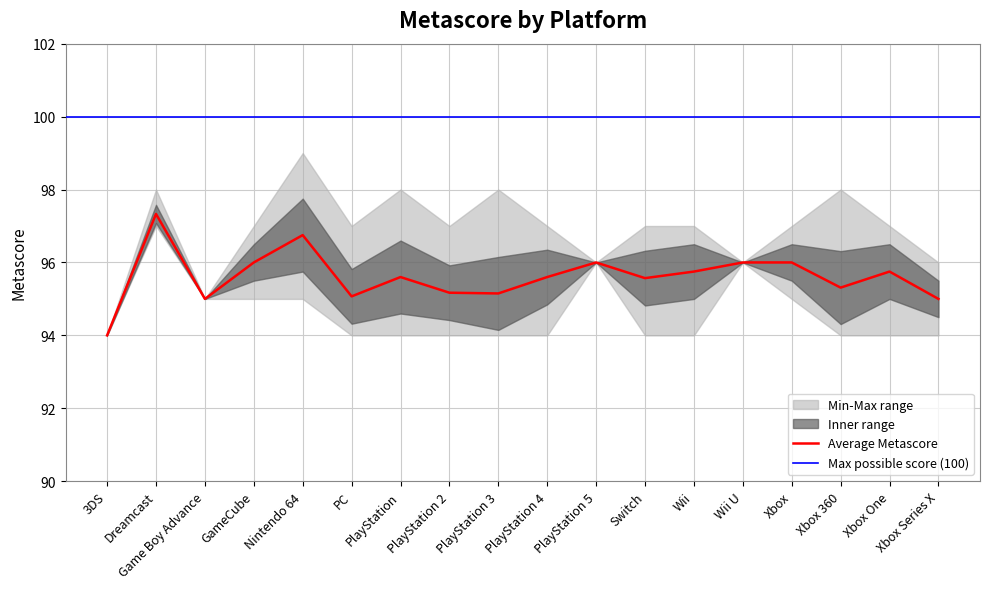

What is the difference between the Max Metascore values at PC and 3DS?

3.0